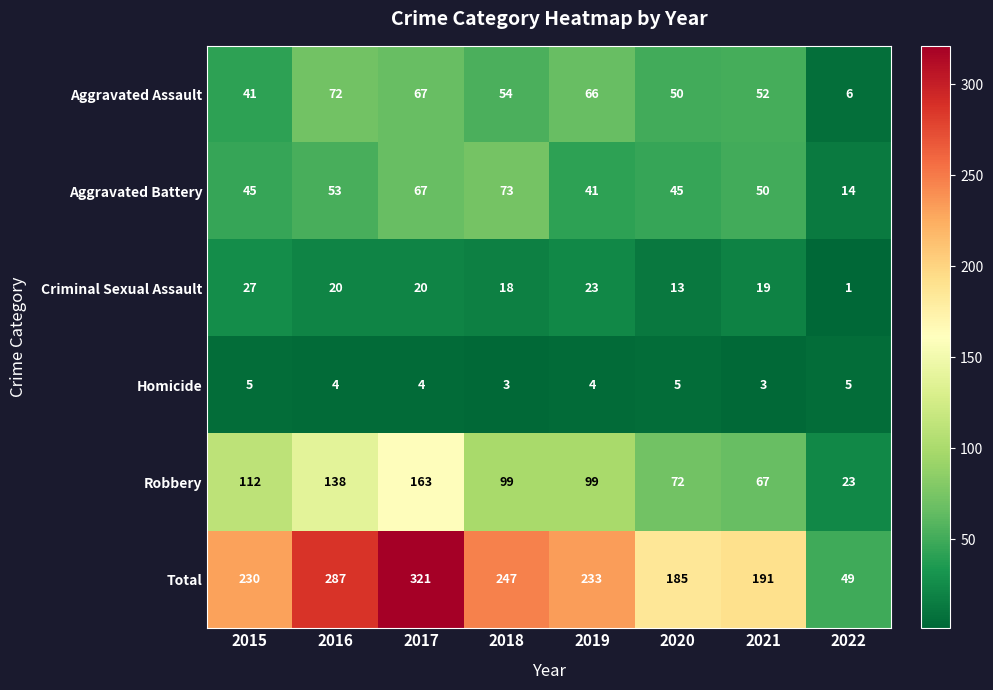

Rank the series by their maximum value, from highest to lowest.

Total, Robbery, Aggravated Battery, Aggravated Assault, Criminal Sexual Assault, Homicide